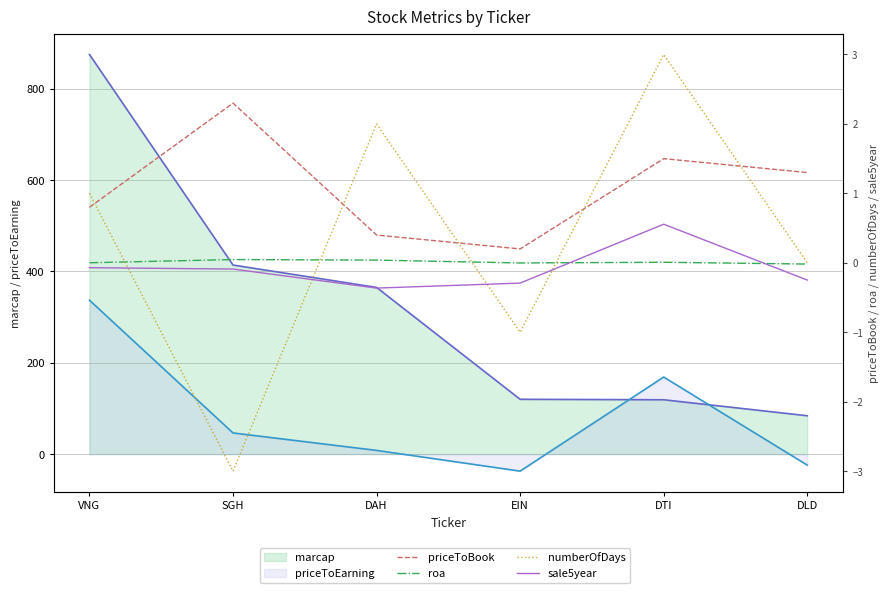

True or false: priceToBook and sale5year intersect in this chart.

False